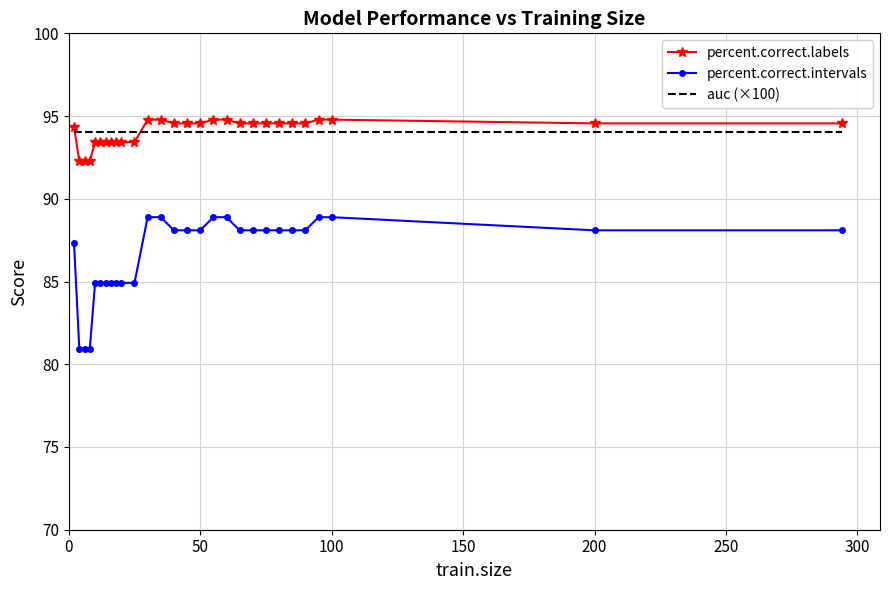

True or false: percent.correct.intervals and auc (×100) intersect in this chart.

False